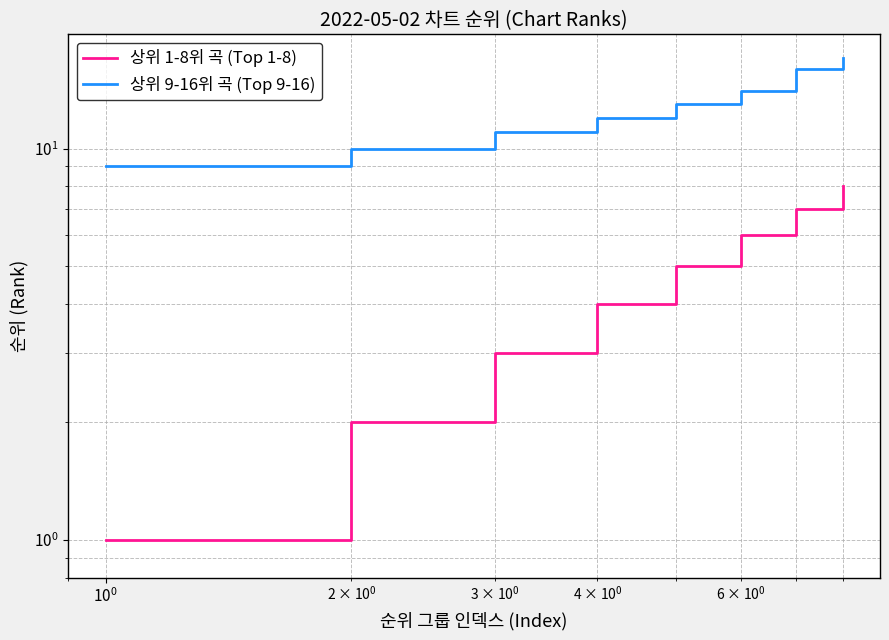

True or false: 상위 9-16위 곡 (Top 9-16) and 상위 1-8위 곡 (Top 1-8) cross at least once.

False